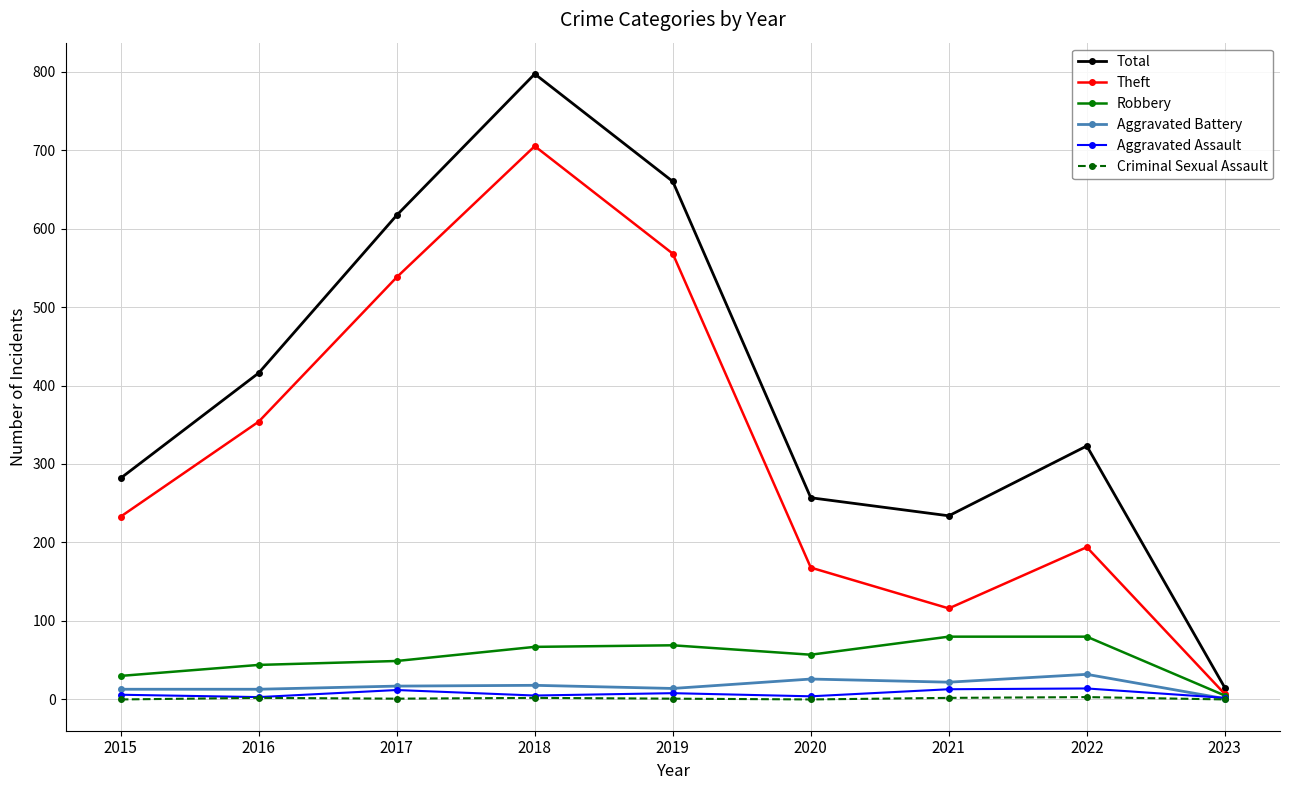

What is the maximum value shown in the chart?

797